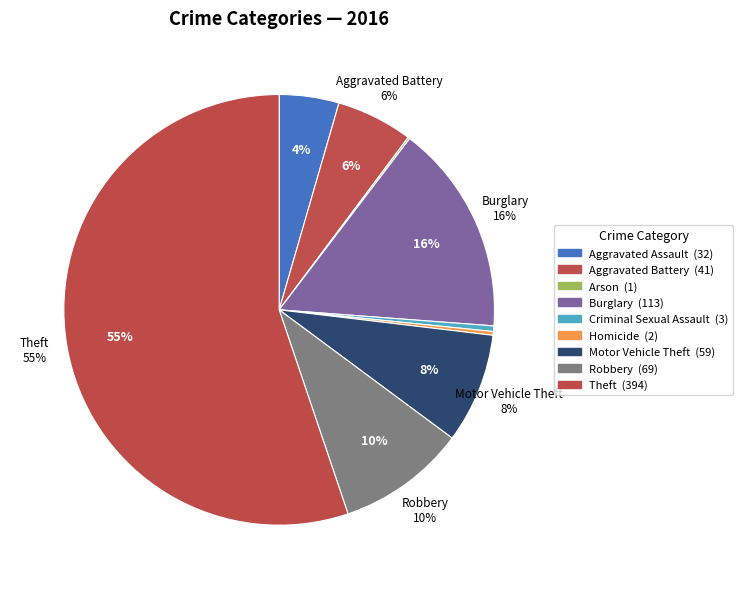

True or false: Robbery accounts for 21% of the total.

False